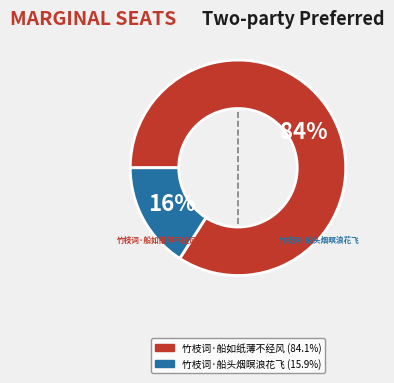

Is 竹枝词·船头烟暝浪花飞 the majority of the pie?

No